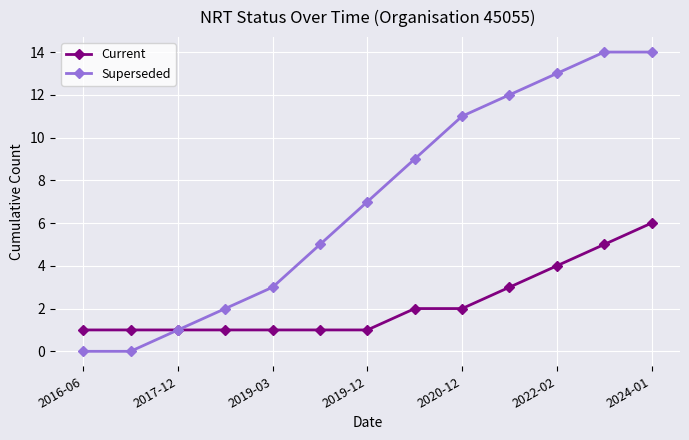

What is the maximum value shown in the chart?

14